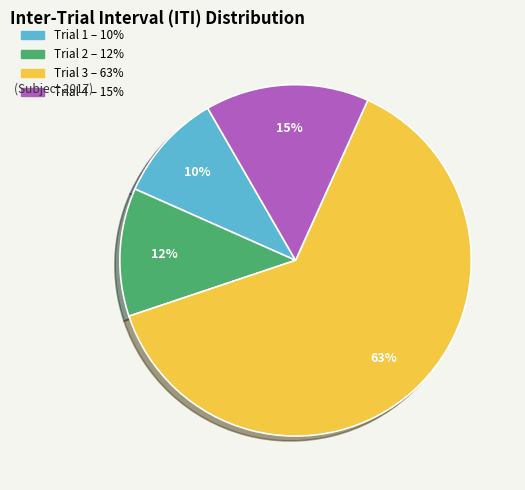

True or false: Trial 1 accounts for 21% of the total.

False